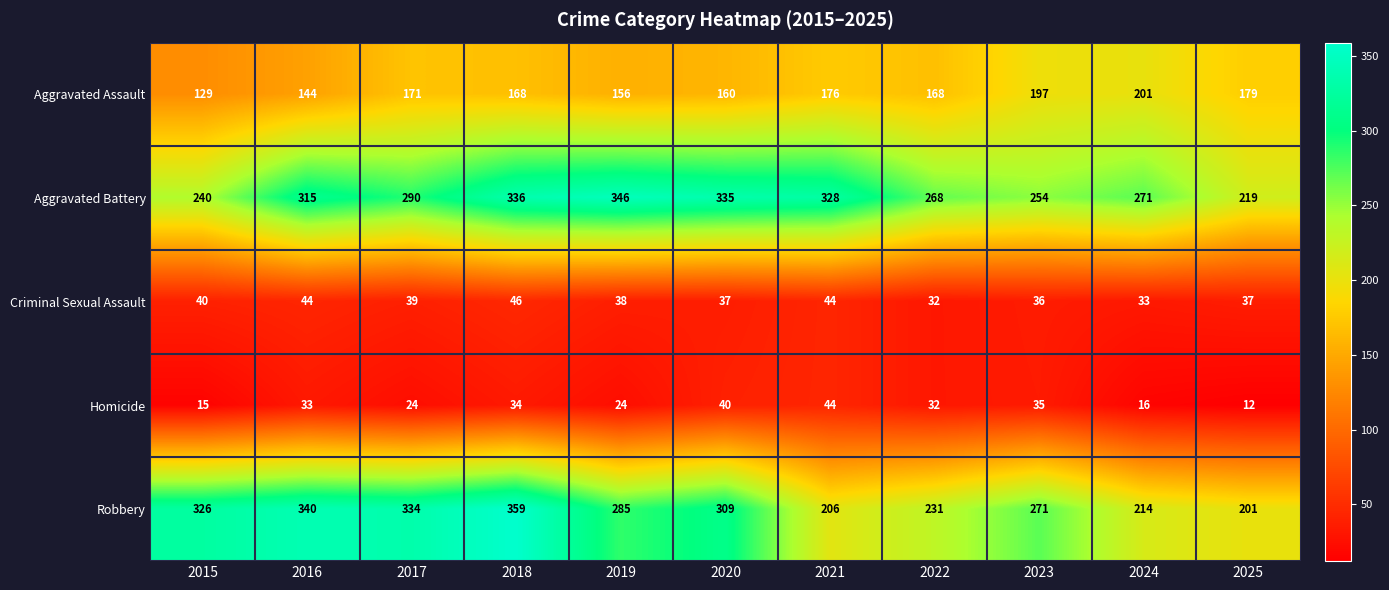

Between 2021 and 2023, which series saw the biggest shift?

Aggravated Battery